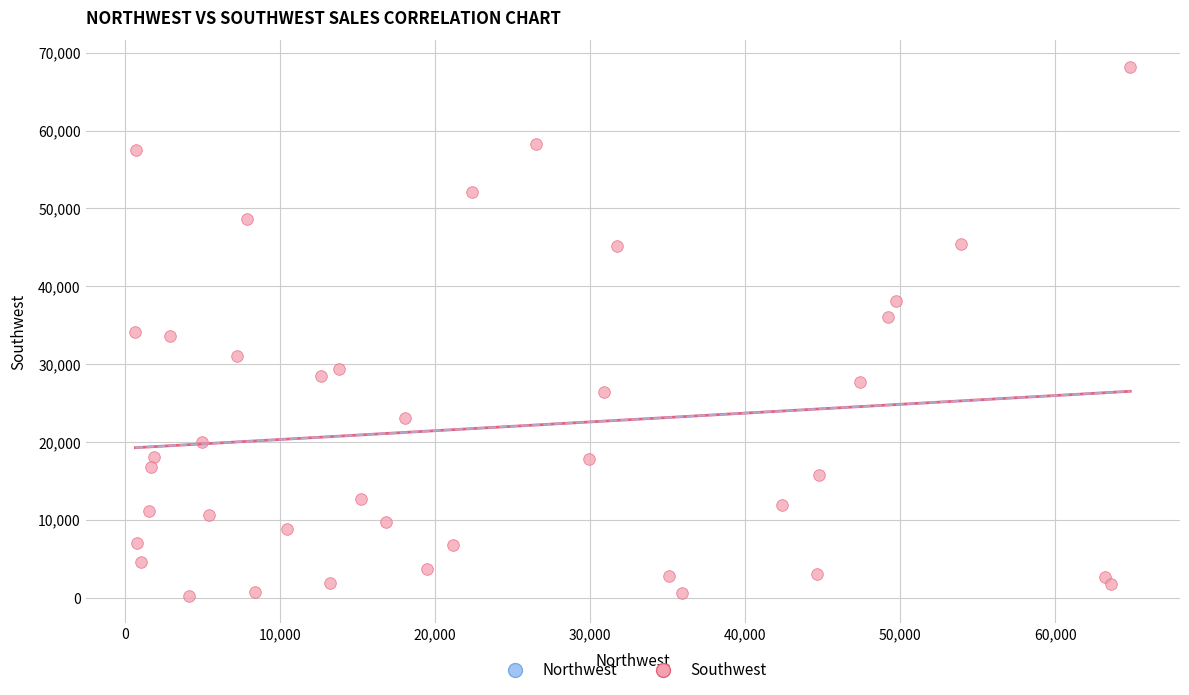

What is the range of X values (max minus min)?

64159.7